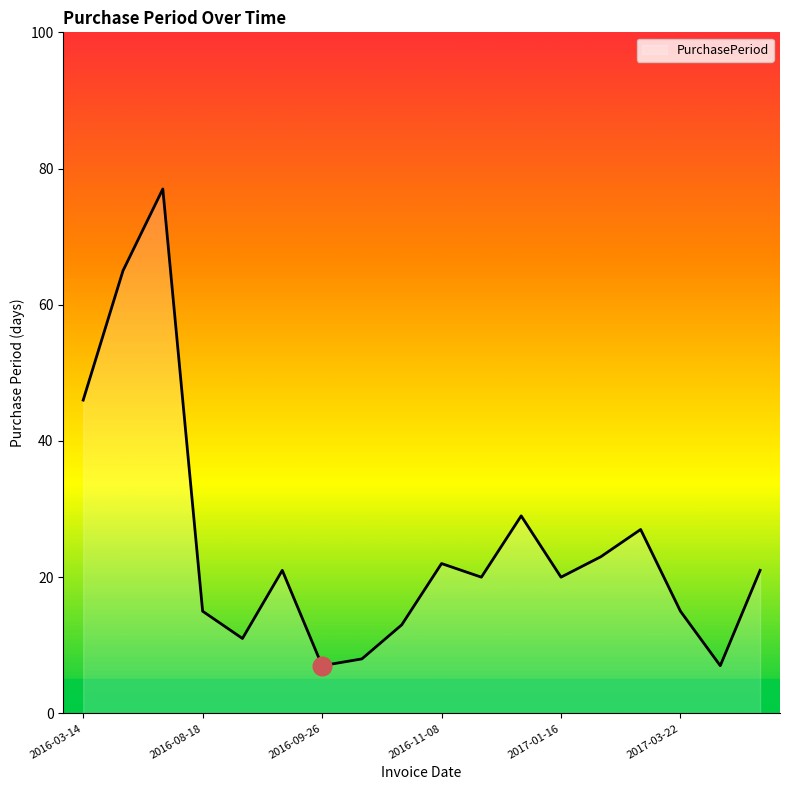

What is the minimum value shown in the chart?

7